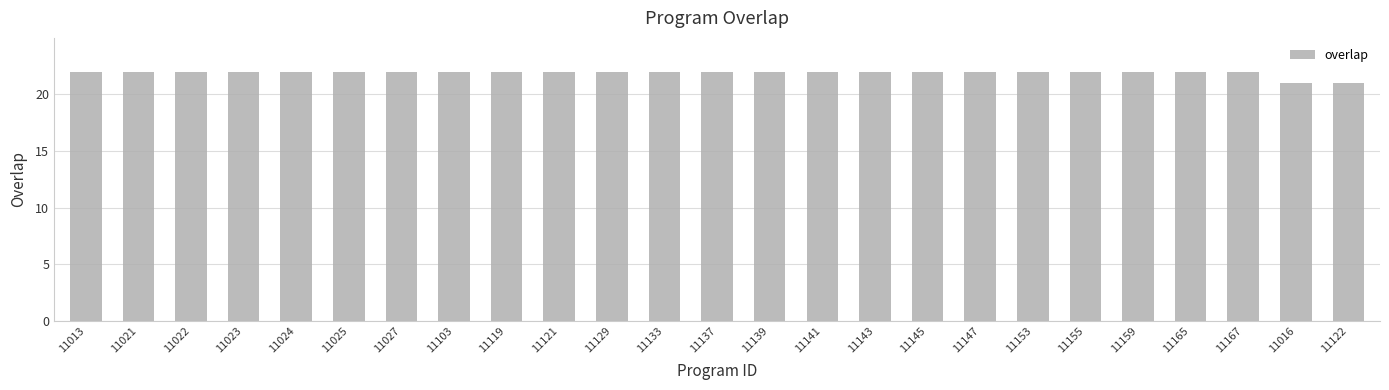

Reading left to right, what are all the values shown in this chart?

22	22	22	22	22	22	22	22	22	22	22	22	22	22	22	22	22	22	22	22	22	22	22	21	21